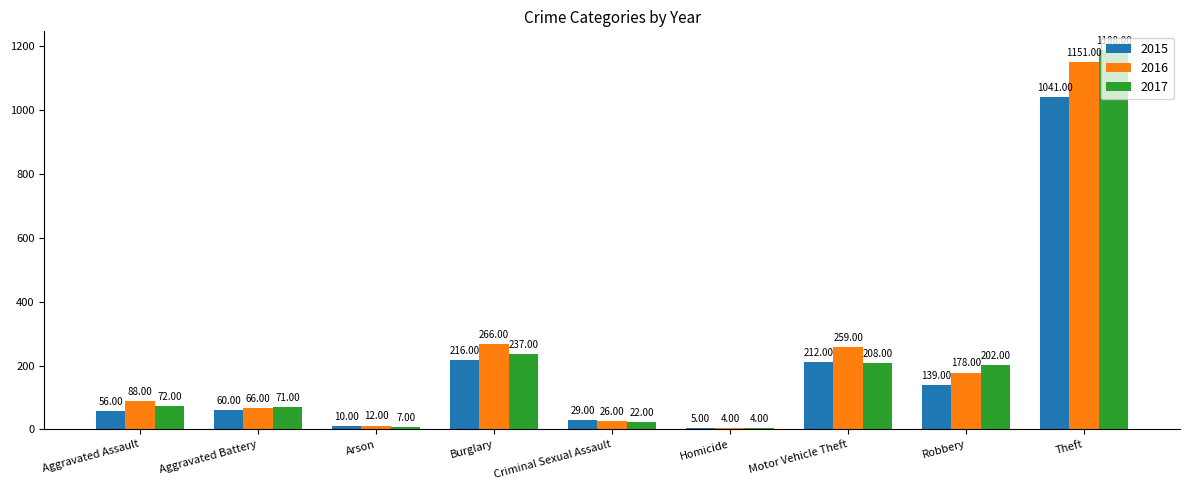

What is the value of the 2017 bar at the 9th from the left?

1188